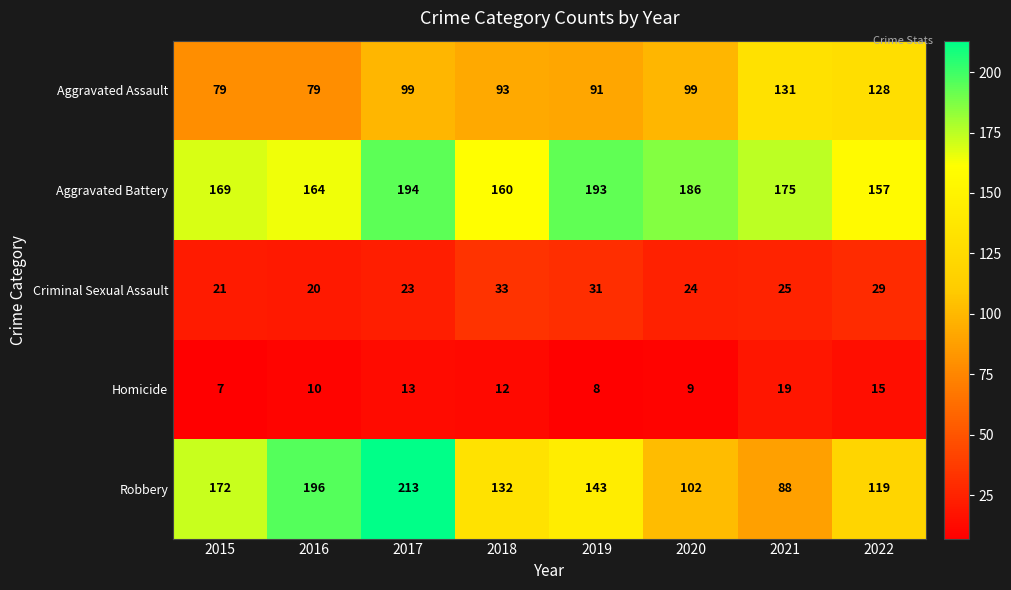

How many series are shown in this chart?

5